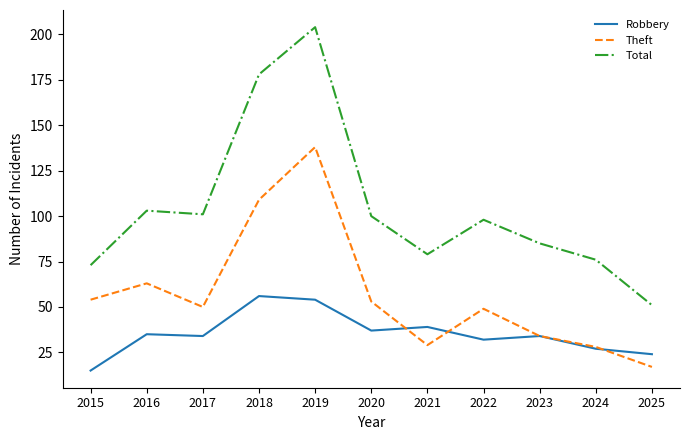

What is the total value across all series at 2024?

131